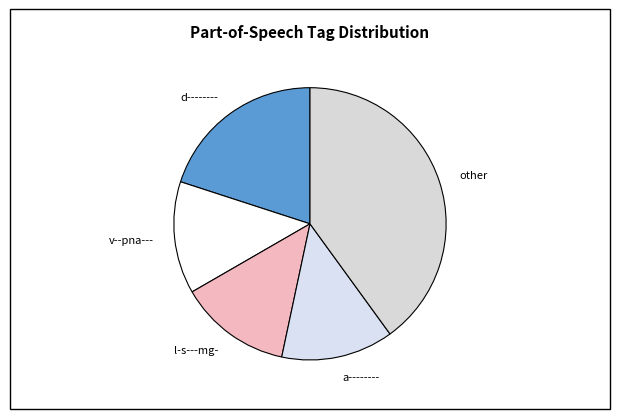

Is there a majority slice in this chart?

No